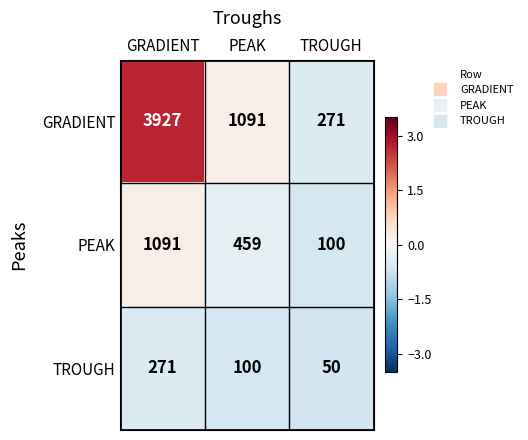

Which series changed the most between PEAK and TROUGH?

GRADIENT